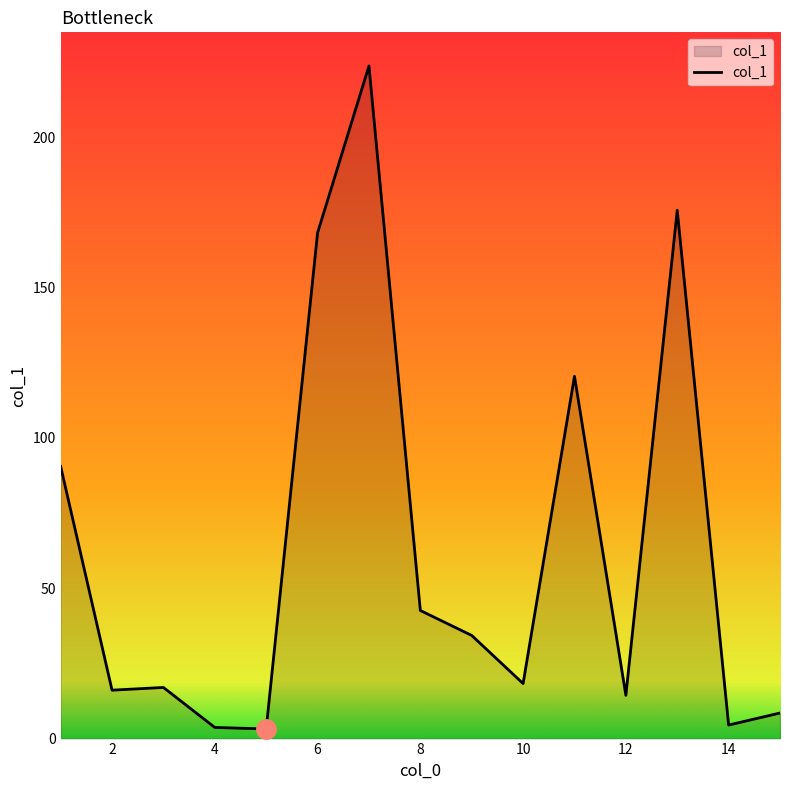

What is the greatest value displayed?

223.7